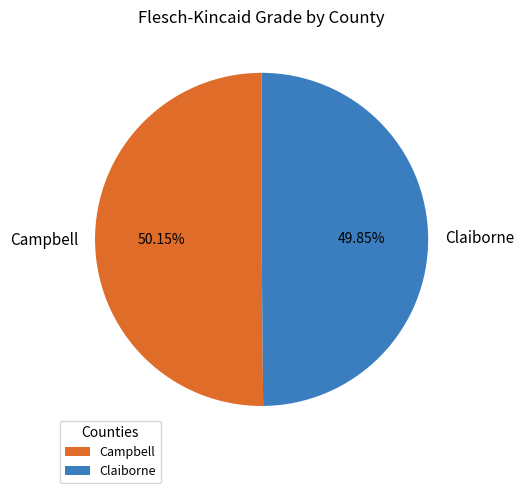

Is it true that Campbell is 50% of the pie?

True